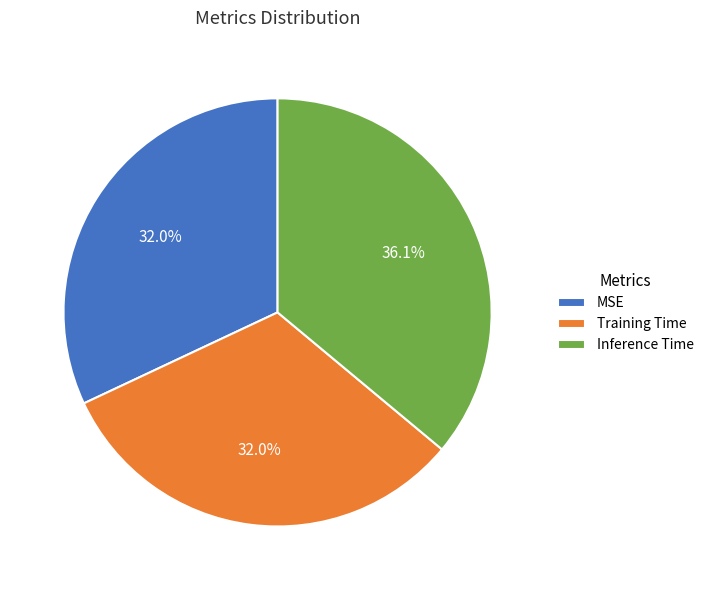

To the nearest percent, what percentage of the pie is Training Time?

32%